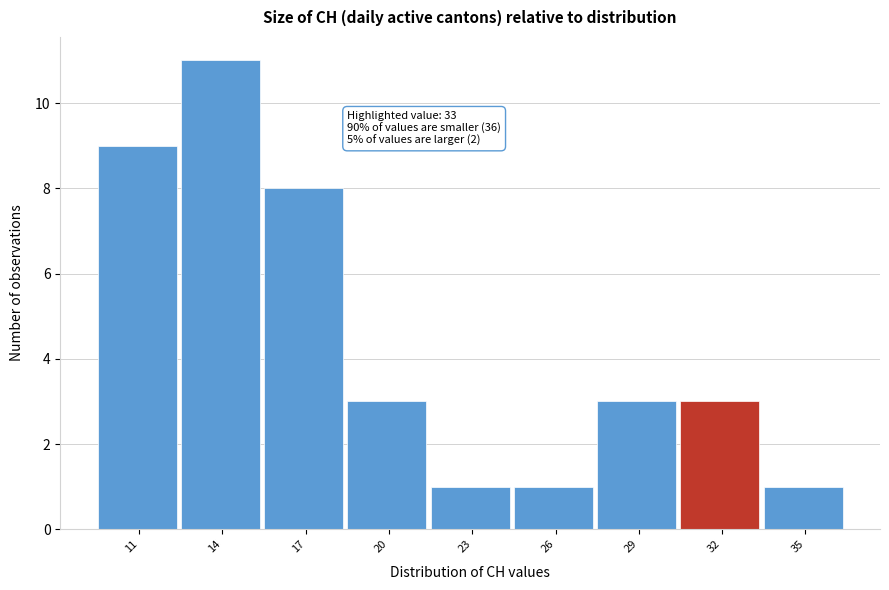

Reading left to right, list all the values displayed in this chart.

11=9	14=11	17=8	20=3	23=1	26=1	29=3	32=3	35=1